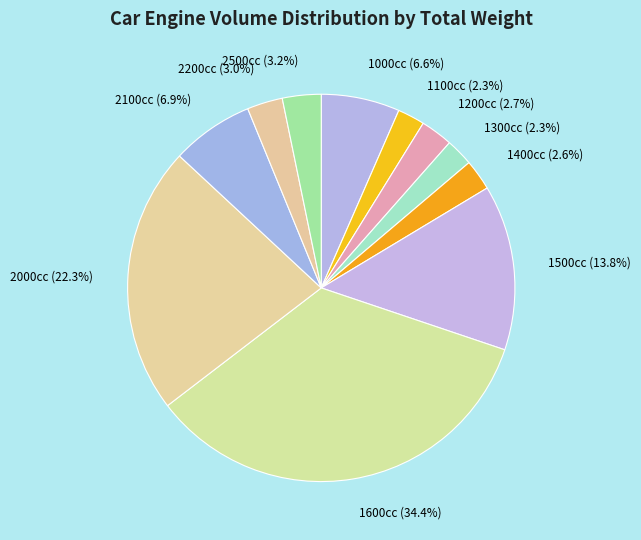

Between 1600cc (34.4%) and 1500cc (13.8%), which is larger?

1600cc (34.4%)